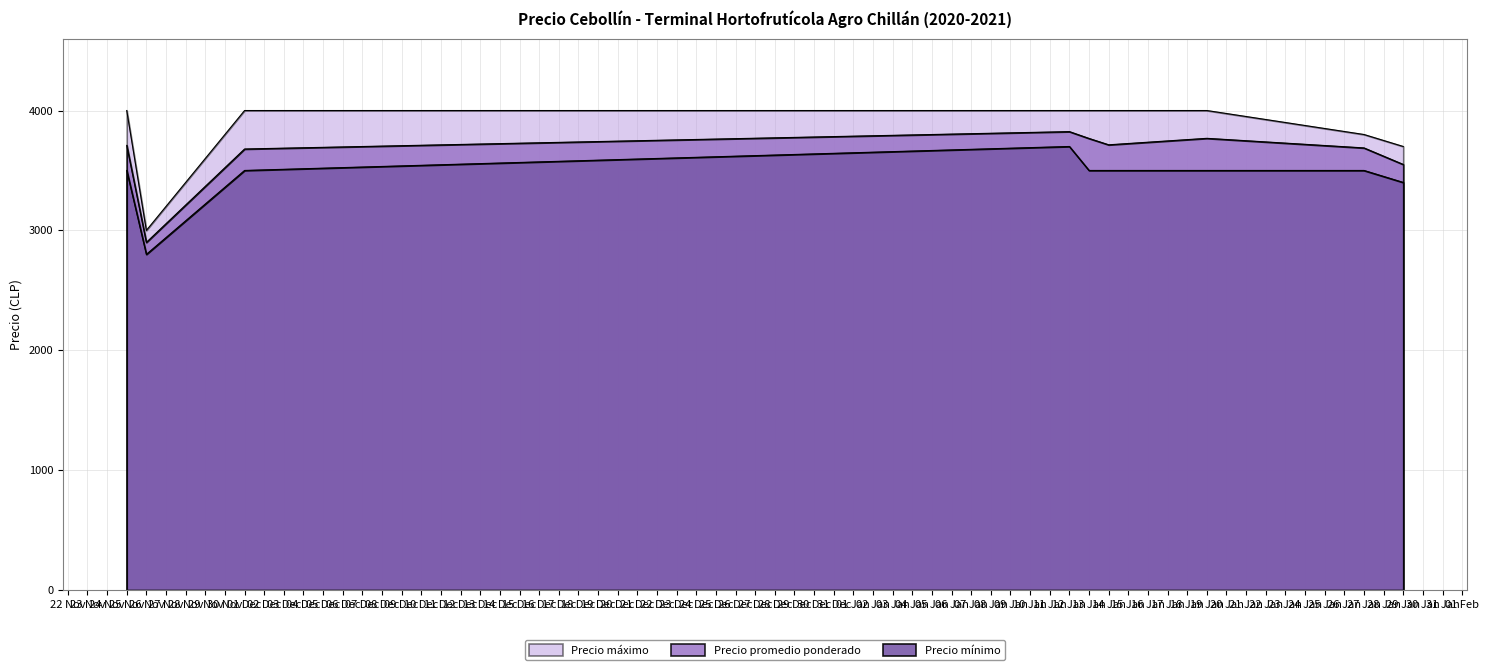

What are all the series names shown in the legend?

Precio promedio ponderado, Precio mínimo, Precio máximo